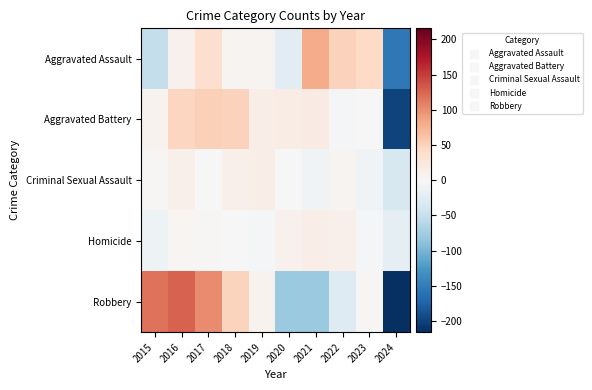

At 2021, list the series in order from largest to smallest.

Aggravated Assault, Aggravated Battery, Homicide, Criminal Sexual Assault, Robbery